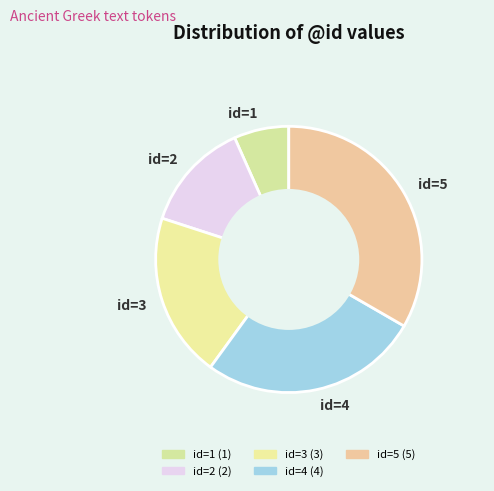

Which category has the biggest portion of the pie?

id=5